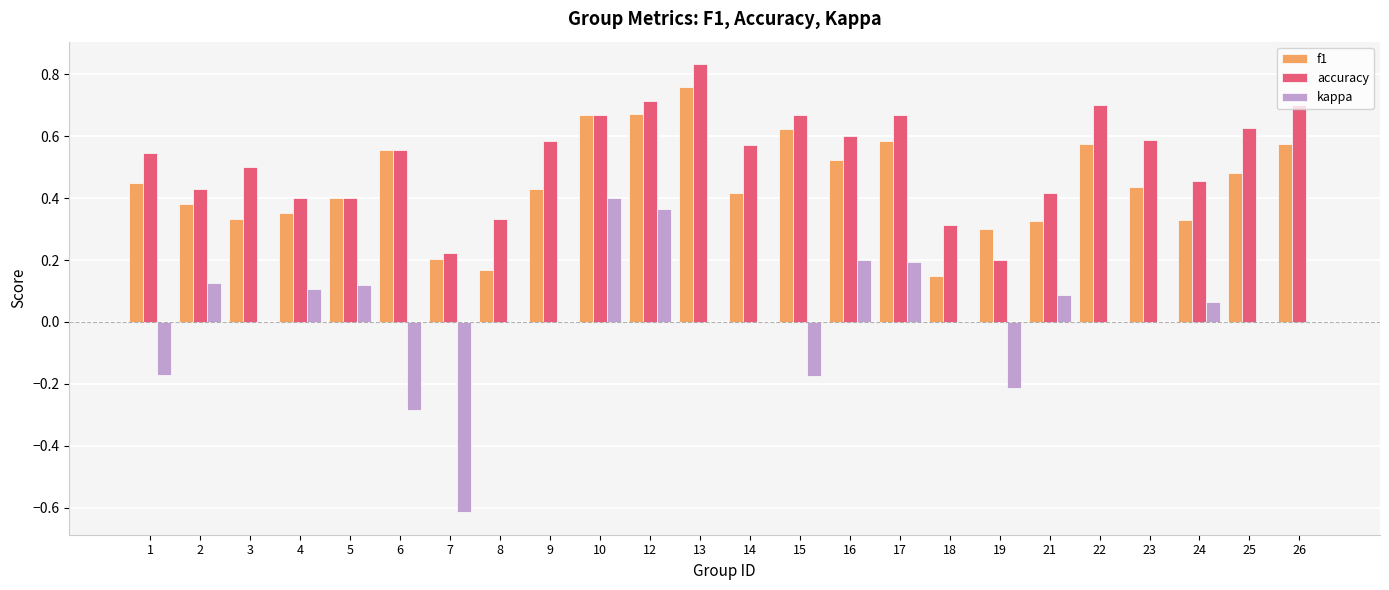

Between 6 and 7, which series saw the biggest shift?

f1